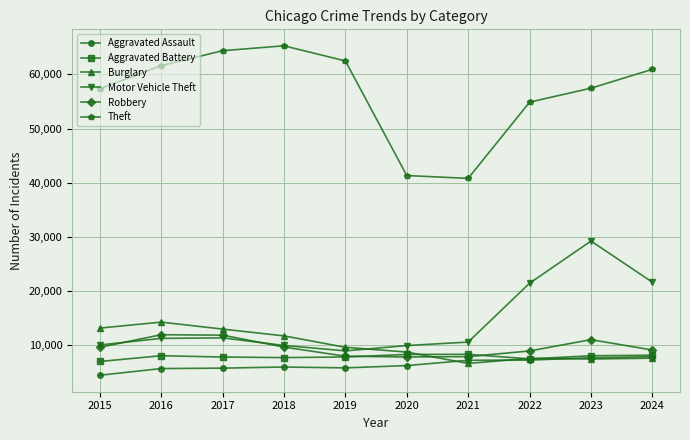

What is the total value across all series at 2015?

101741